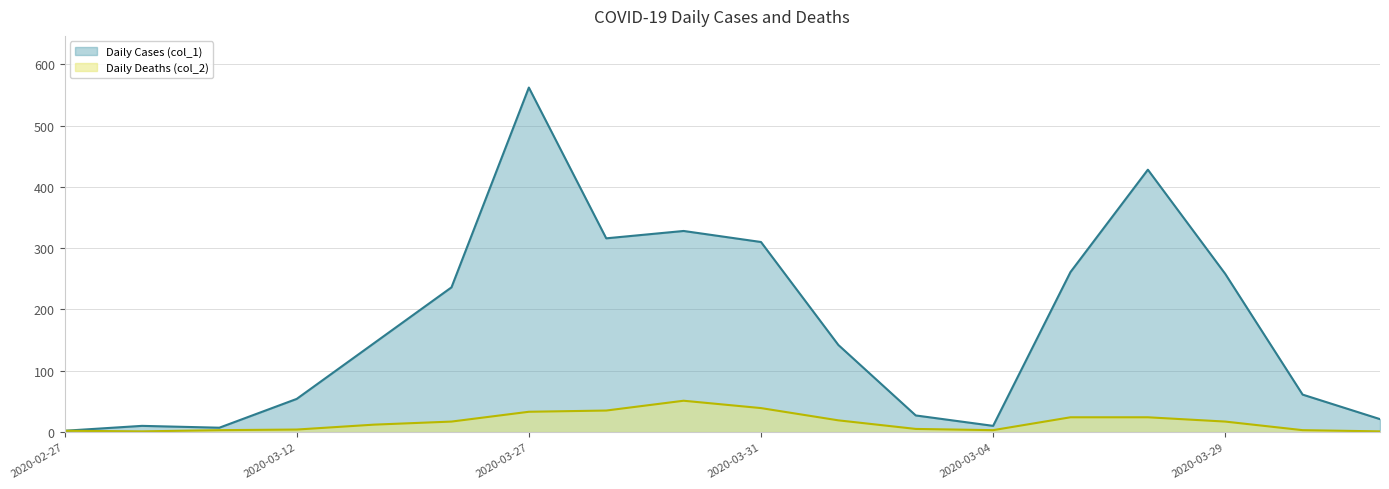

True or false: Daily Cases (col_1) has a value of 54 at 2020-03-12.

True